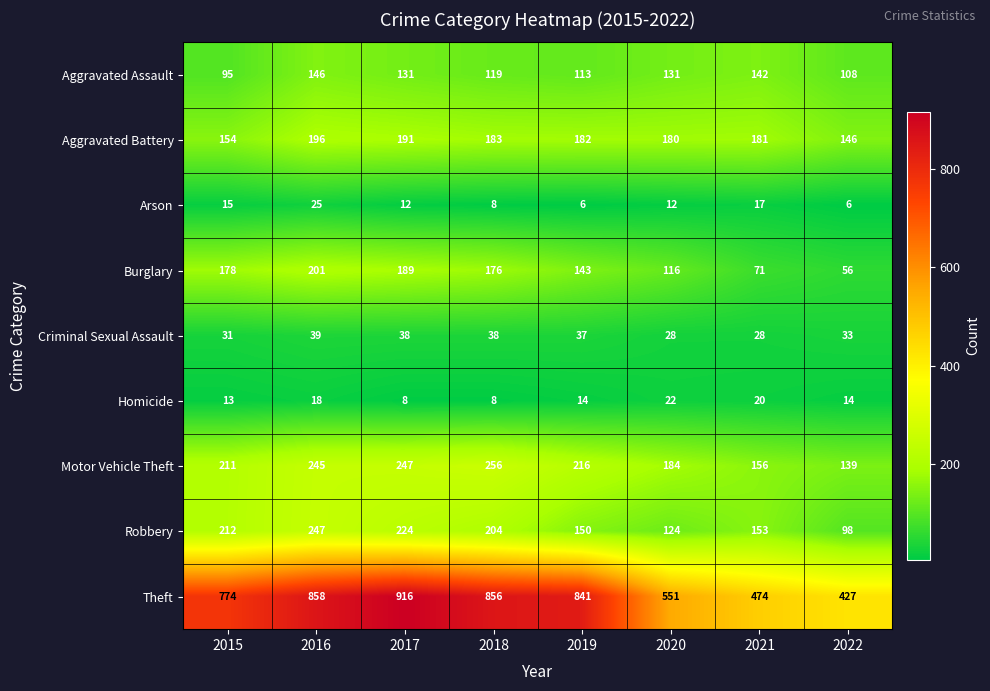

List the series in order of their peak value, highest first.

Theft, Motor Vehicle Theft, Robbery, Burglary, Aggravated Battery, Aggravated Assault, Criminal Sexual Assault, Arson, Homicide